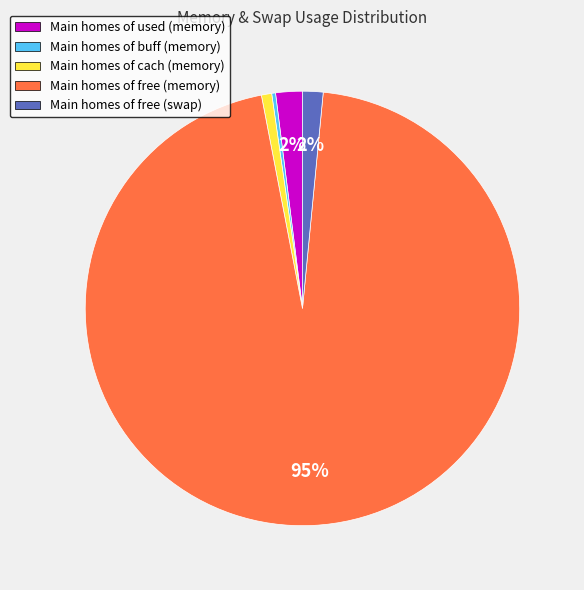

Is Main homes of buff (memory) the majority of the pie?

No